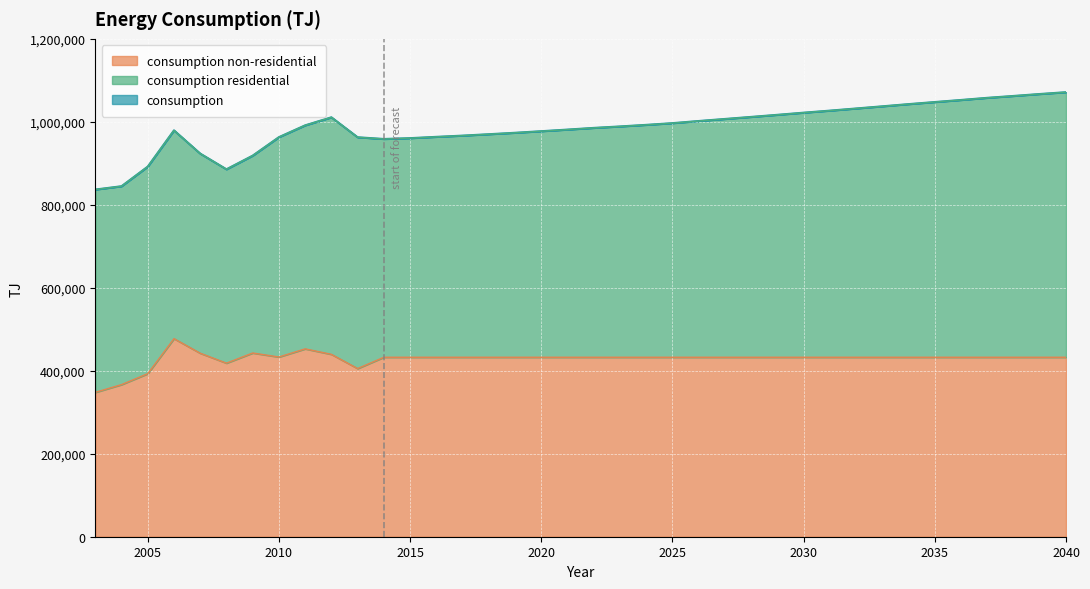

How many lines are shown in the chart?

3